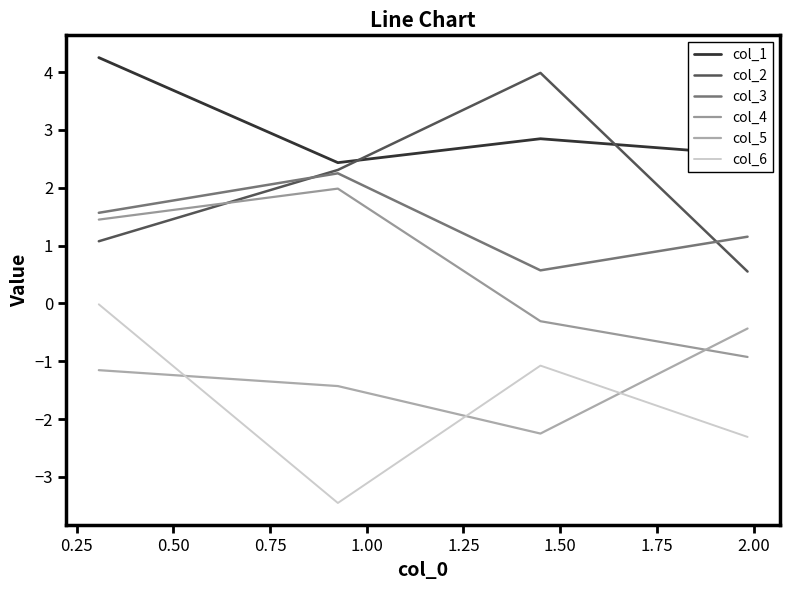

The value of col_5 at 0.25 is -3.4. True or false?

False